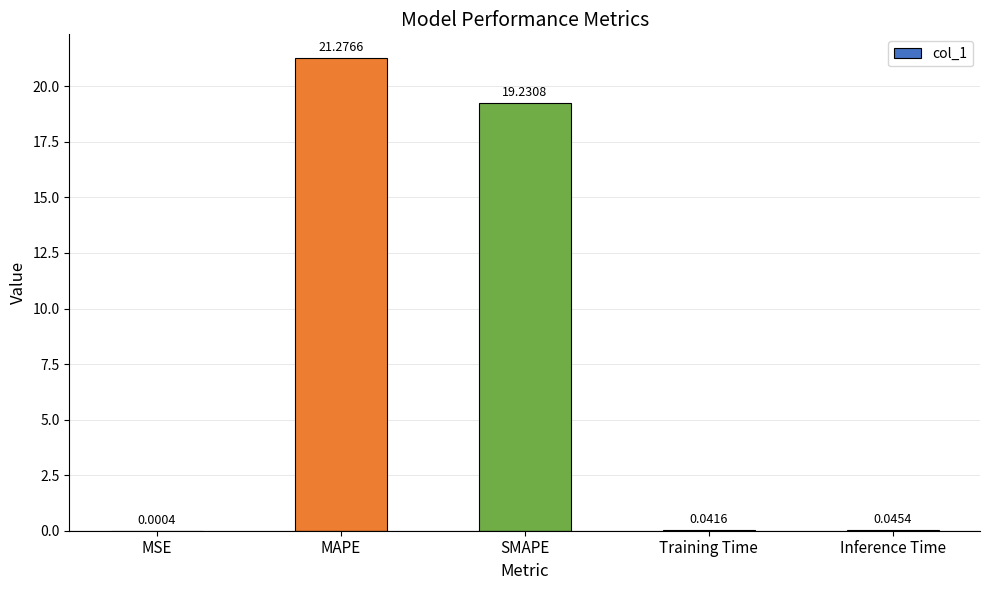

At which label is the value closest to 10?

SMAPE